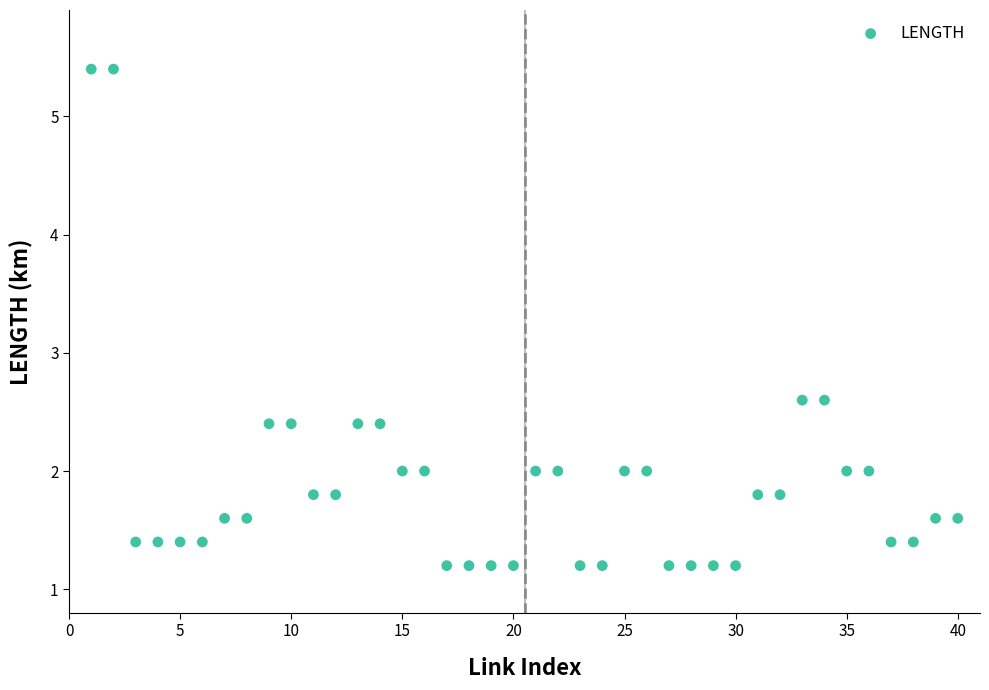

What is the range of Y values (max minus min)?

4.2